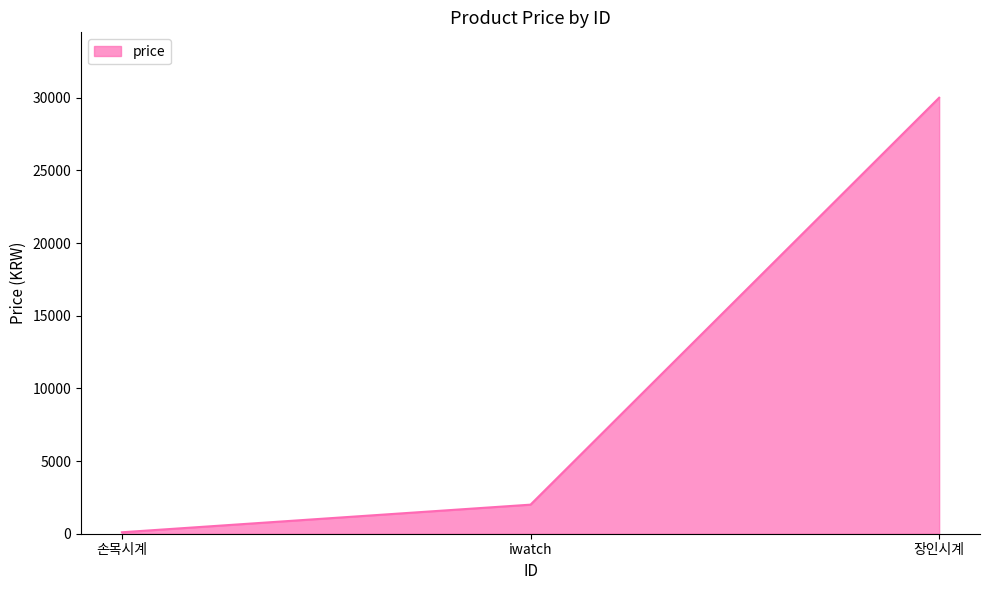

What is the sum of the values at iwatch and 장인시계?

32000